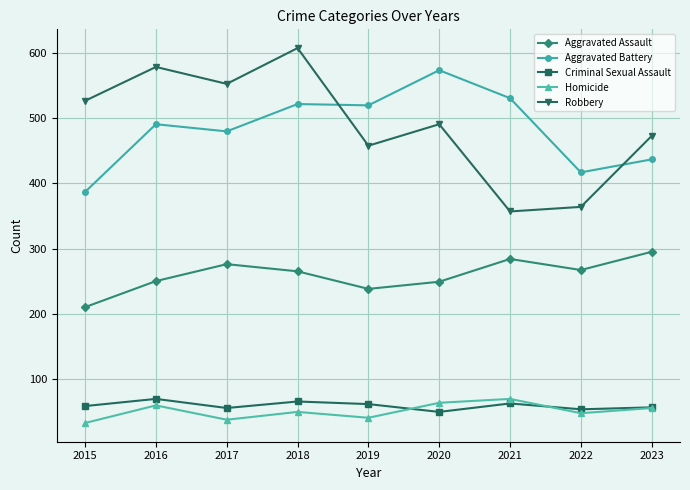

True or false: Homicide has more than 0 points higher than both neighbors.

True